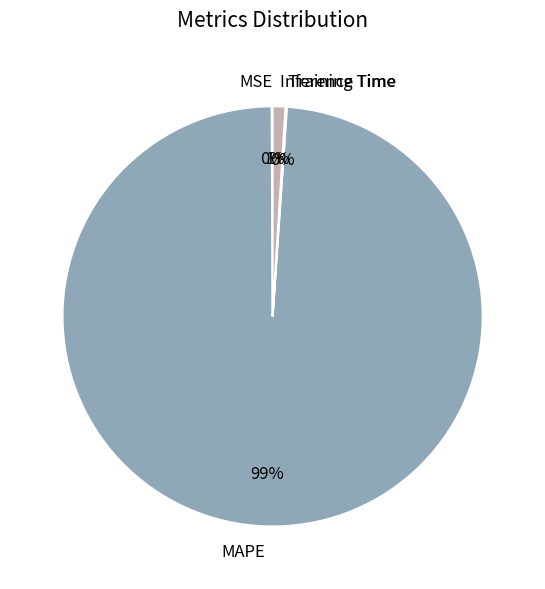

To the nearest percent, what is the difference between the largest and smallest slice percentages?

99%